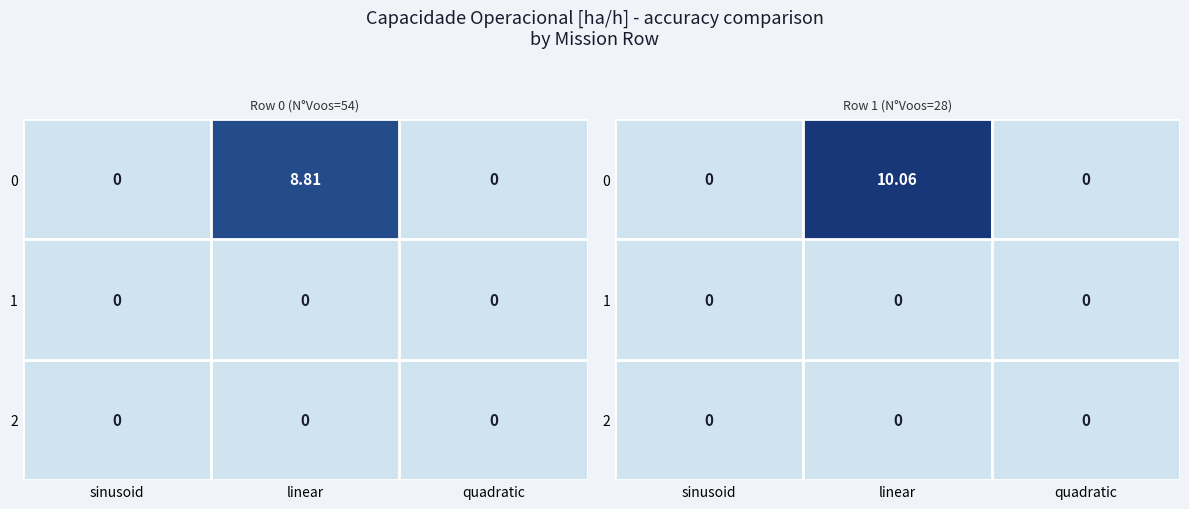

At which label is 2 closest to 0?

sinusoid